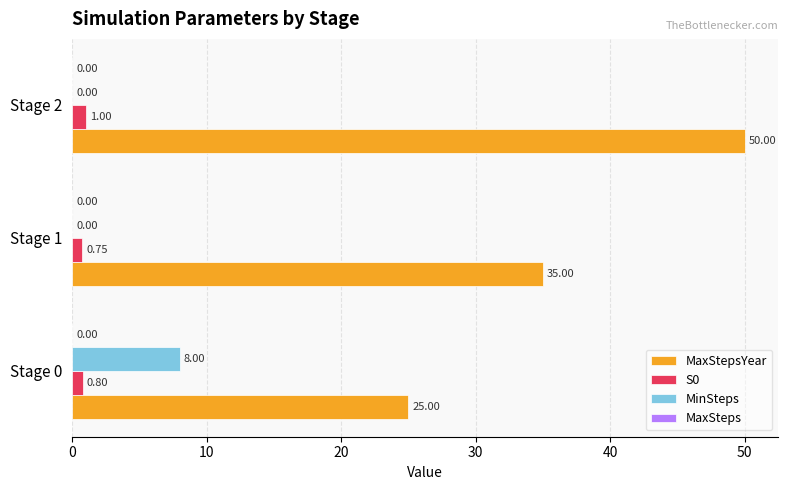

What is the total value across all series at Stage 2?

51.0